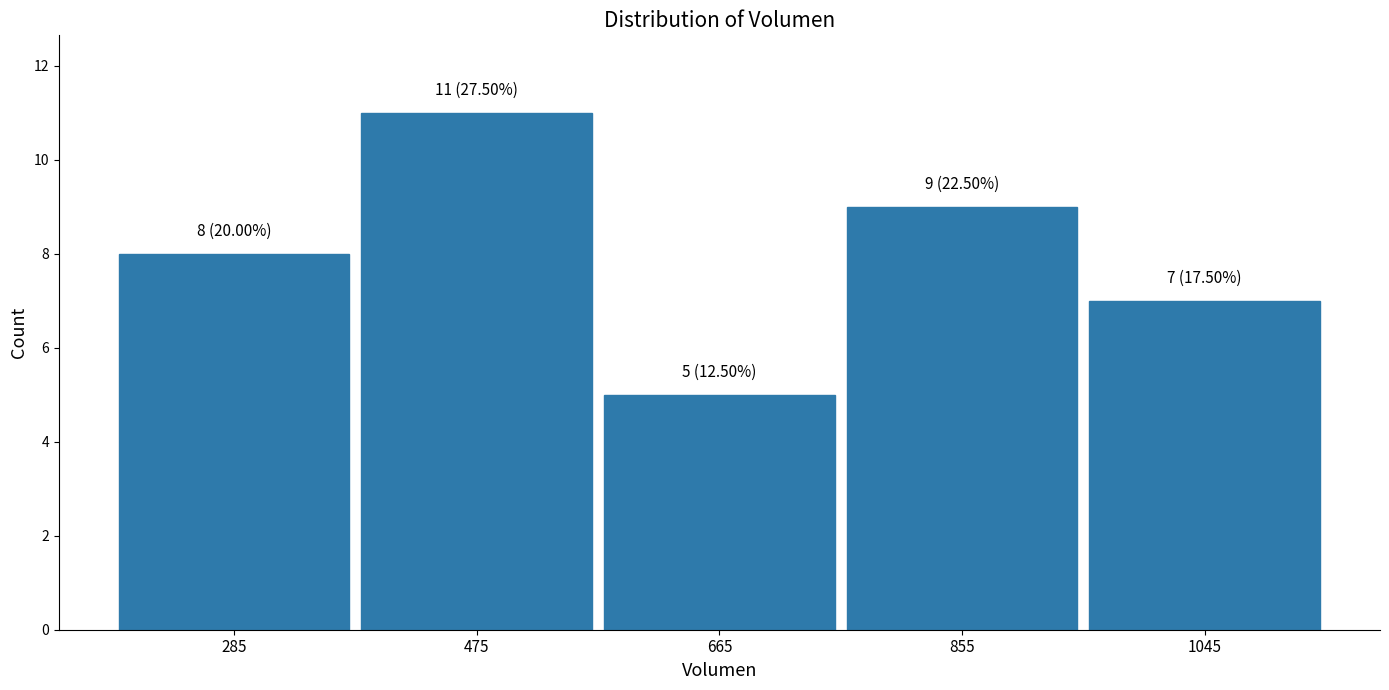

Over which range of the x-axis is the bar tallest?

380 to 570